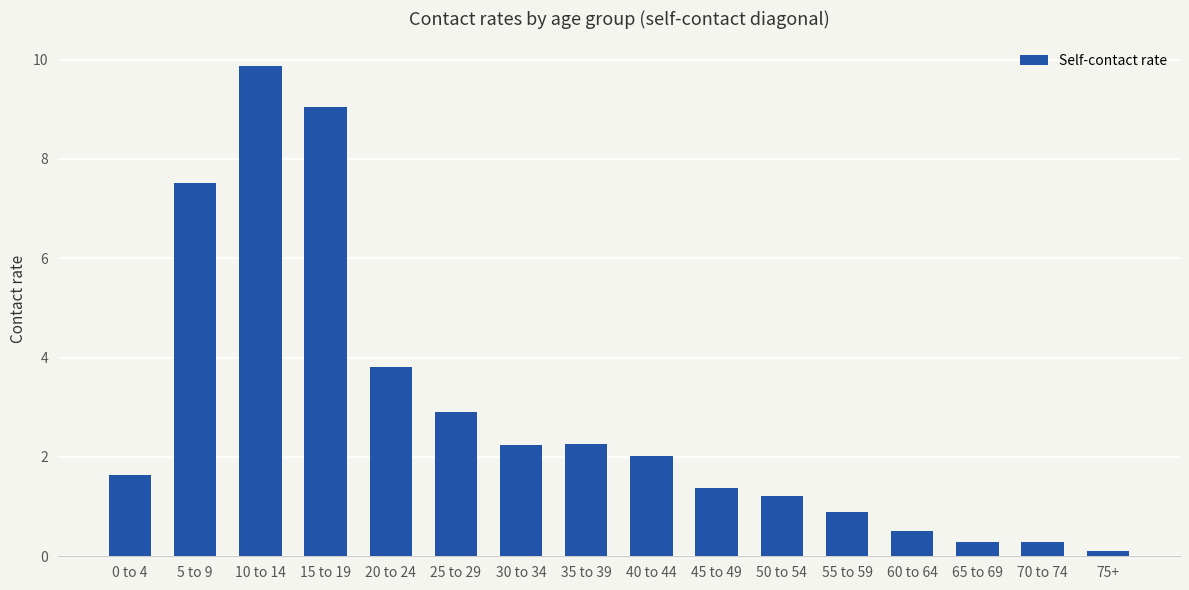

What is the label of the 13th bar from the right?

15 to 19